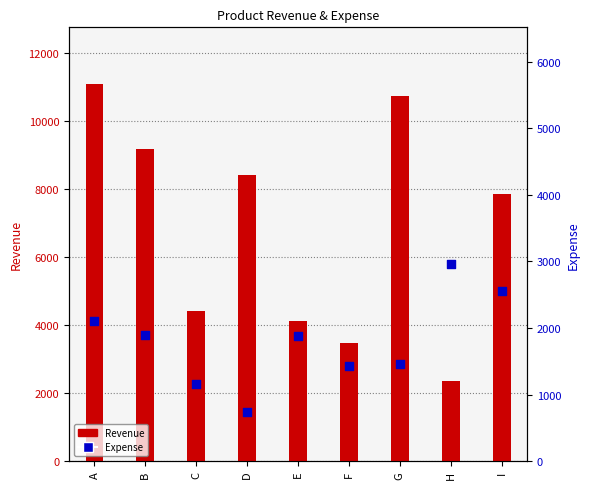

At which category is the sum across all series the highest?

A